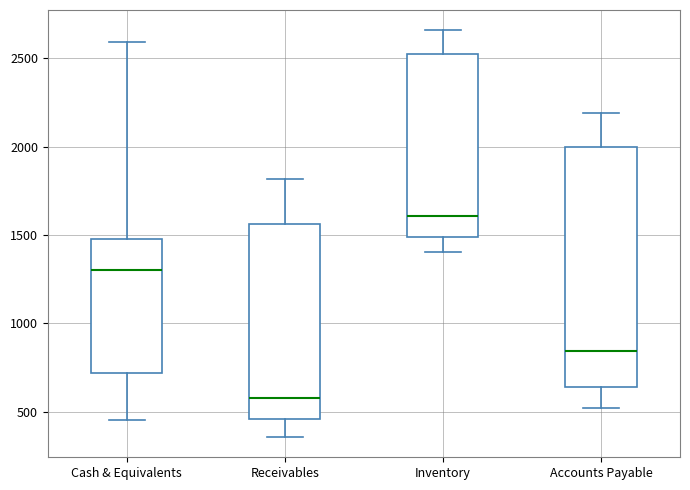

Where does the upper whisker of the box for Inventory end on the y-axis? The values are not printed on the chart, so give them approximately, as read against the axis.

2650